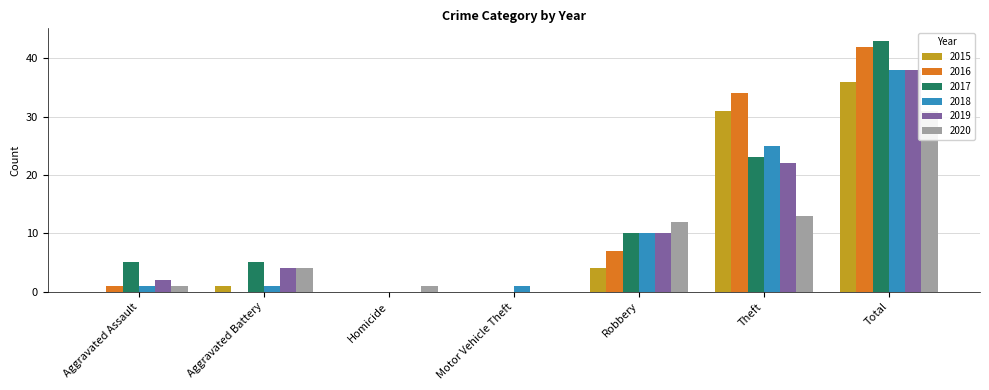

Count the number of data series in this chart.

6